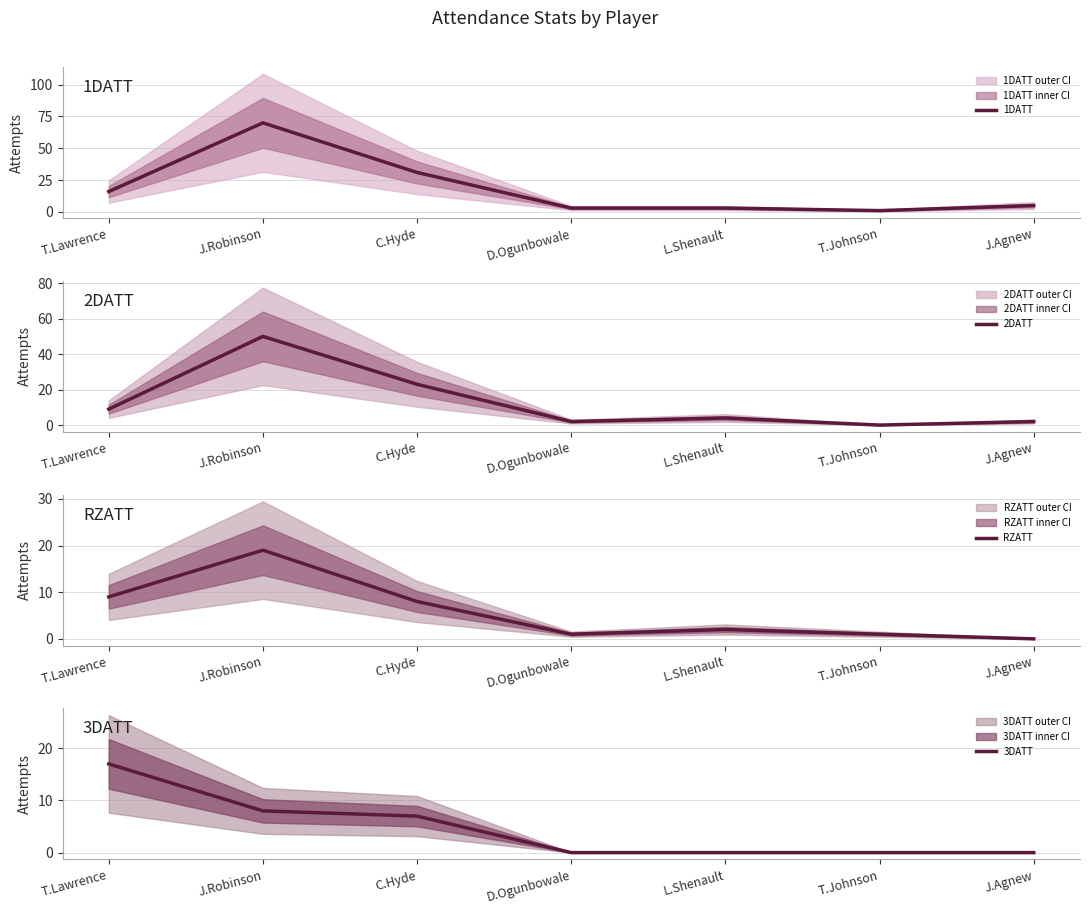

True or false: 3DATT and 1DATT intersect in this chart.

True